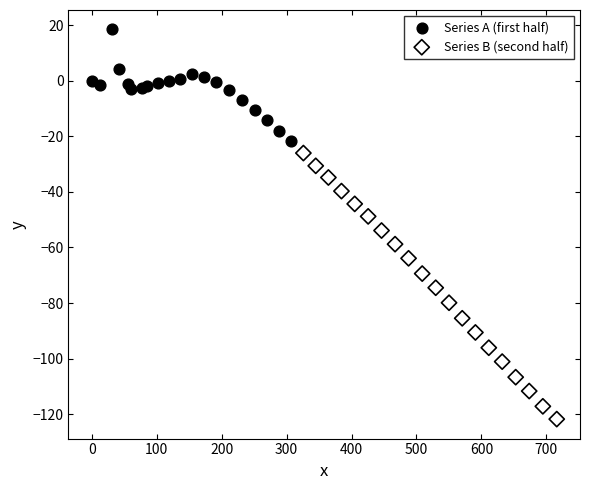

Which series reaches the maximum Y coordinate?

Series A (first half)